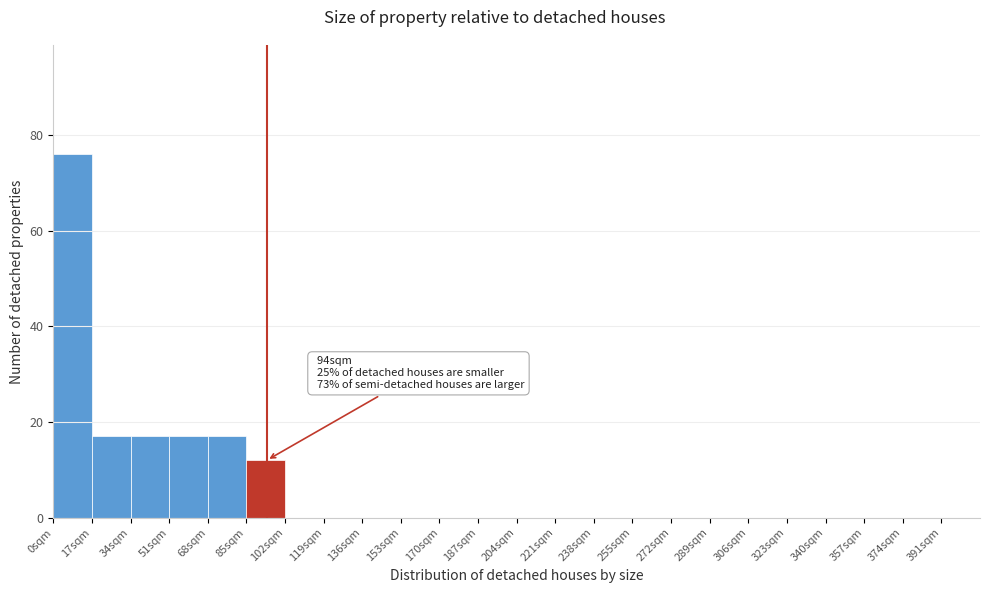

Which range on the x-axis has the tallest bar?

0 to 17